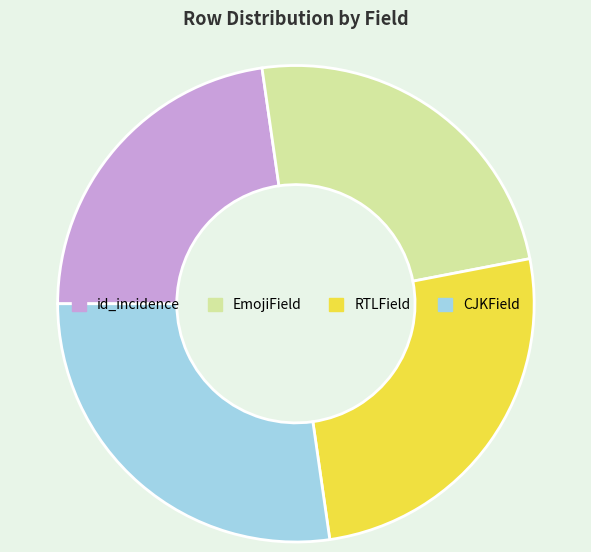

True or false: RTLField accounts for 26% of the total.

True